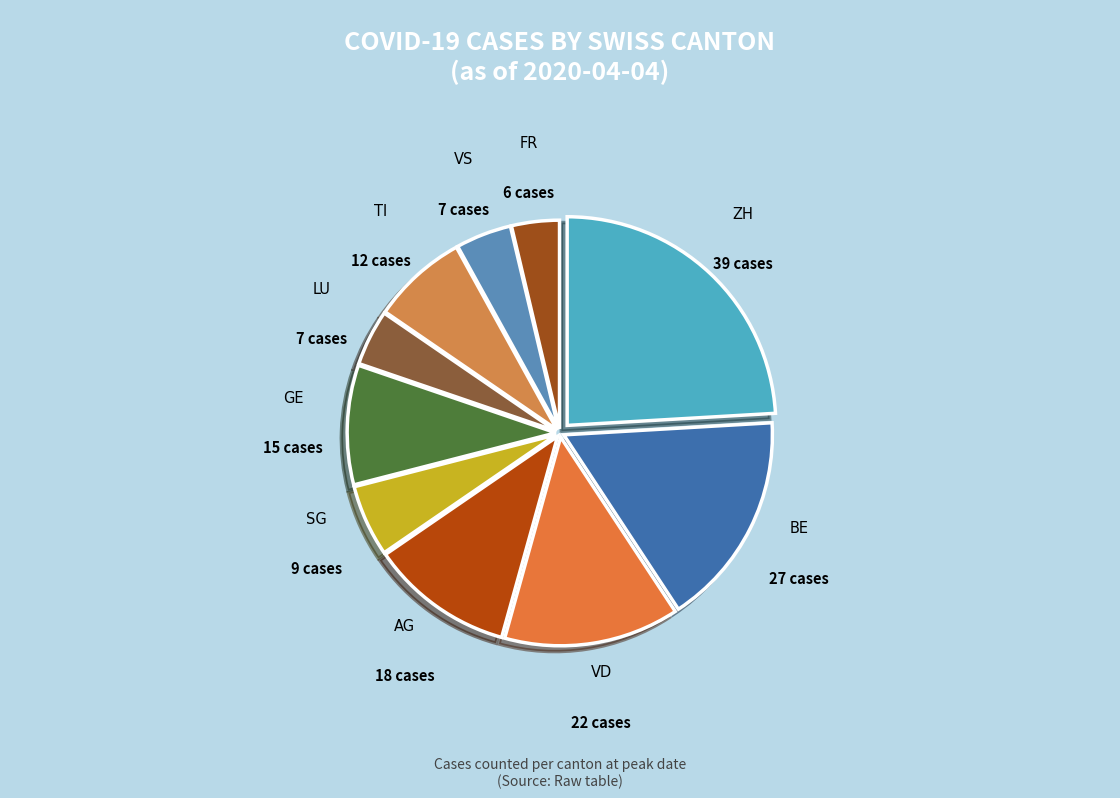

Is it true that SG is 6% of the pie?

True